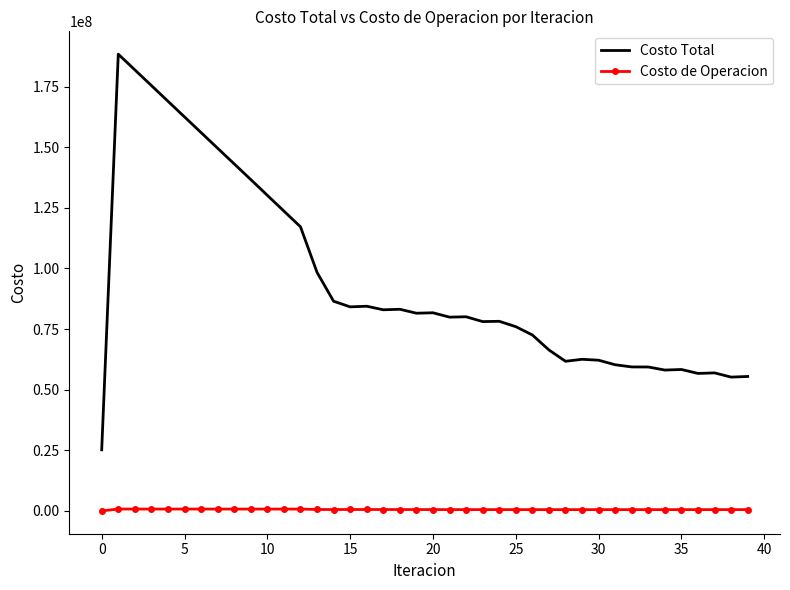

True or false: Costo de Operacion and Costo Total intersect in this chart.

False